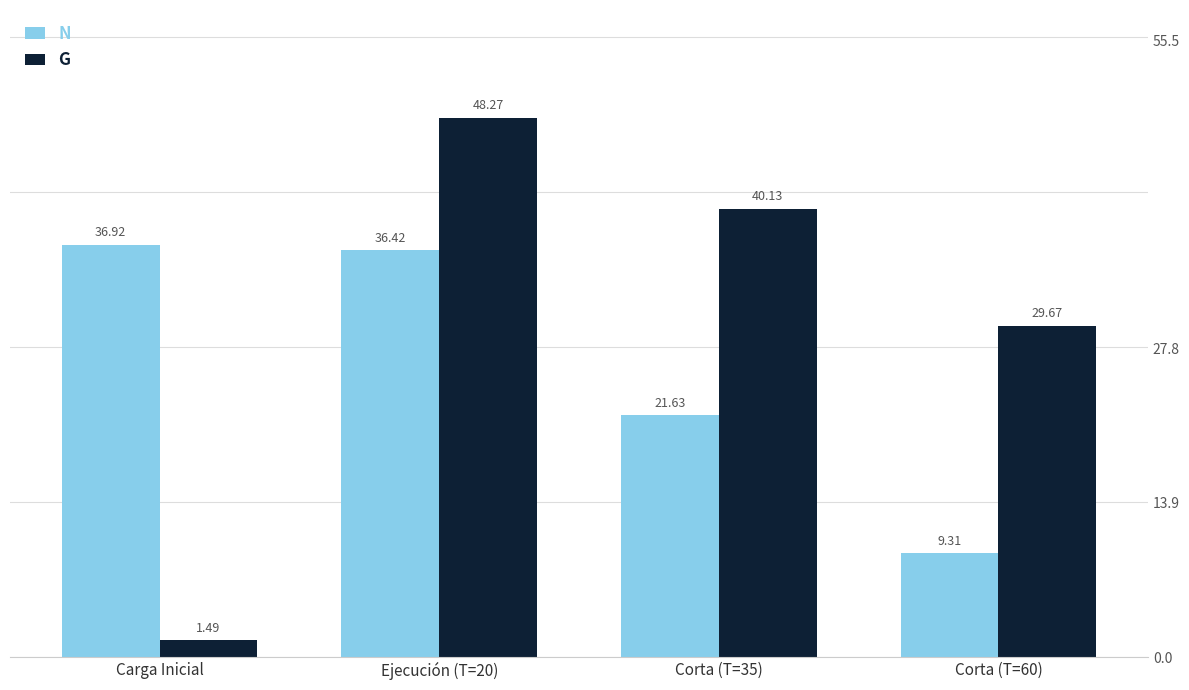

How many values in the G series are below 40?

2